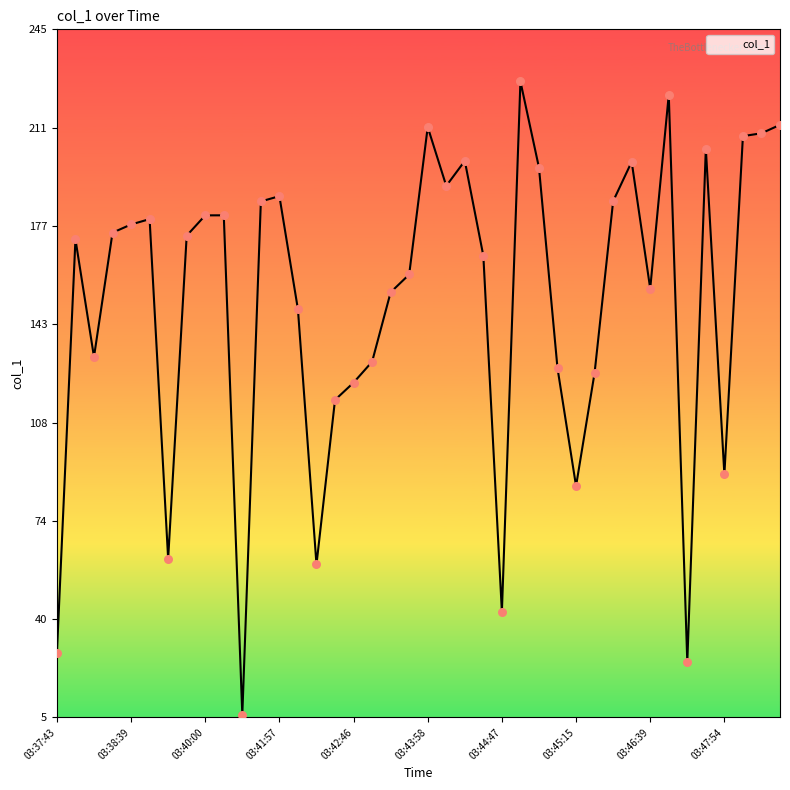

What is the minimum value shown in the chart?

6.2